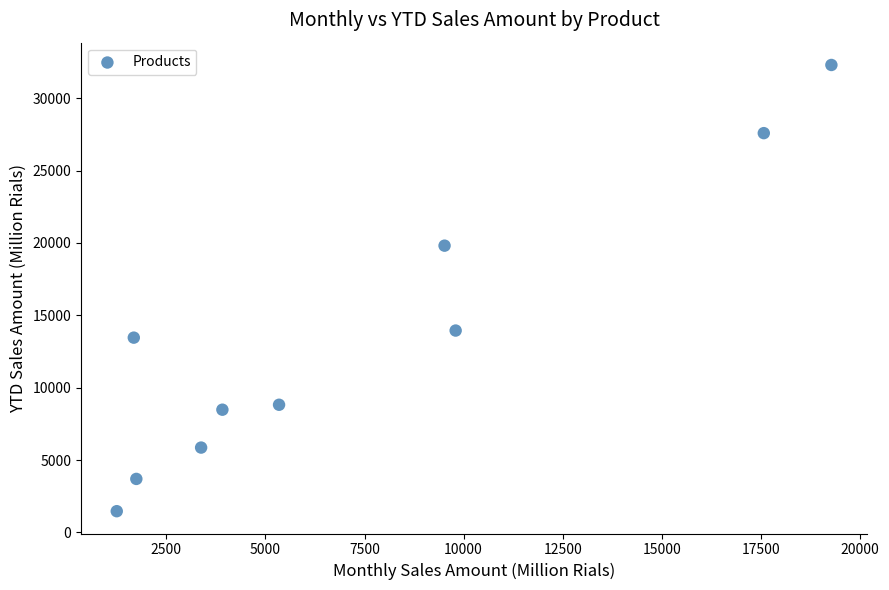

What is the range of X values (max minus min)?

18036